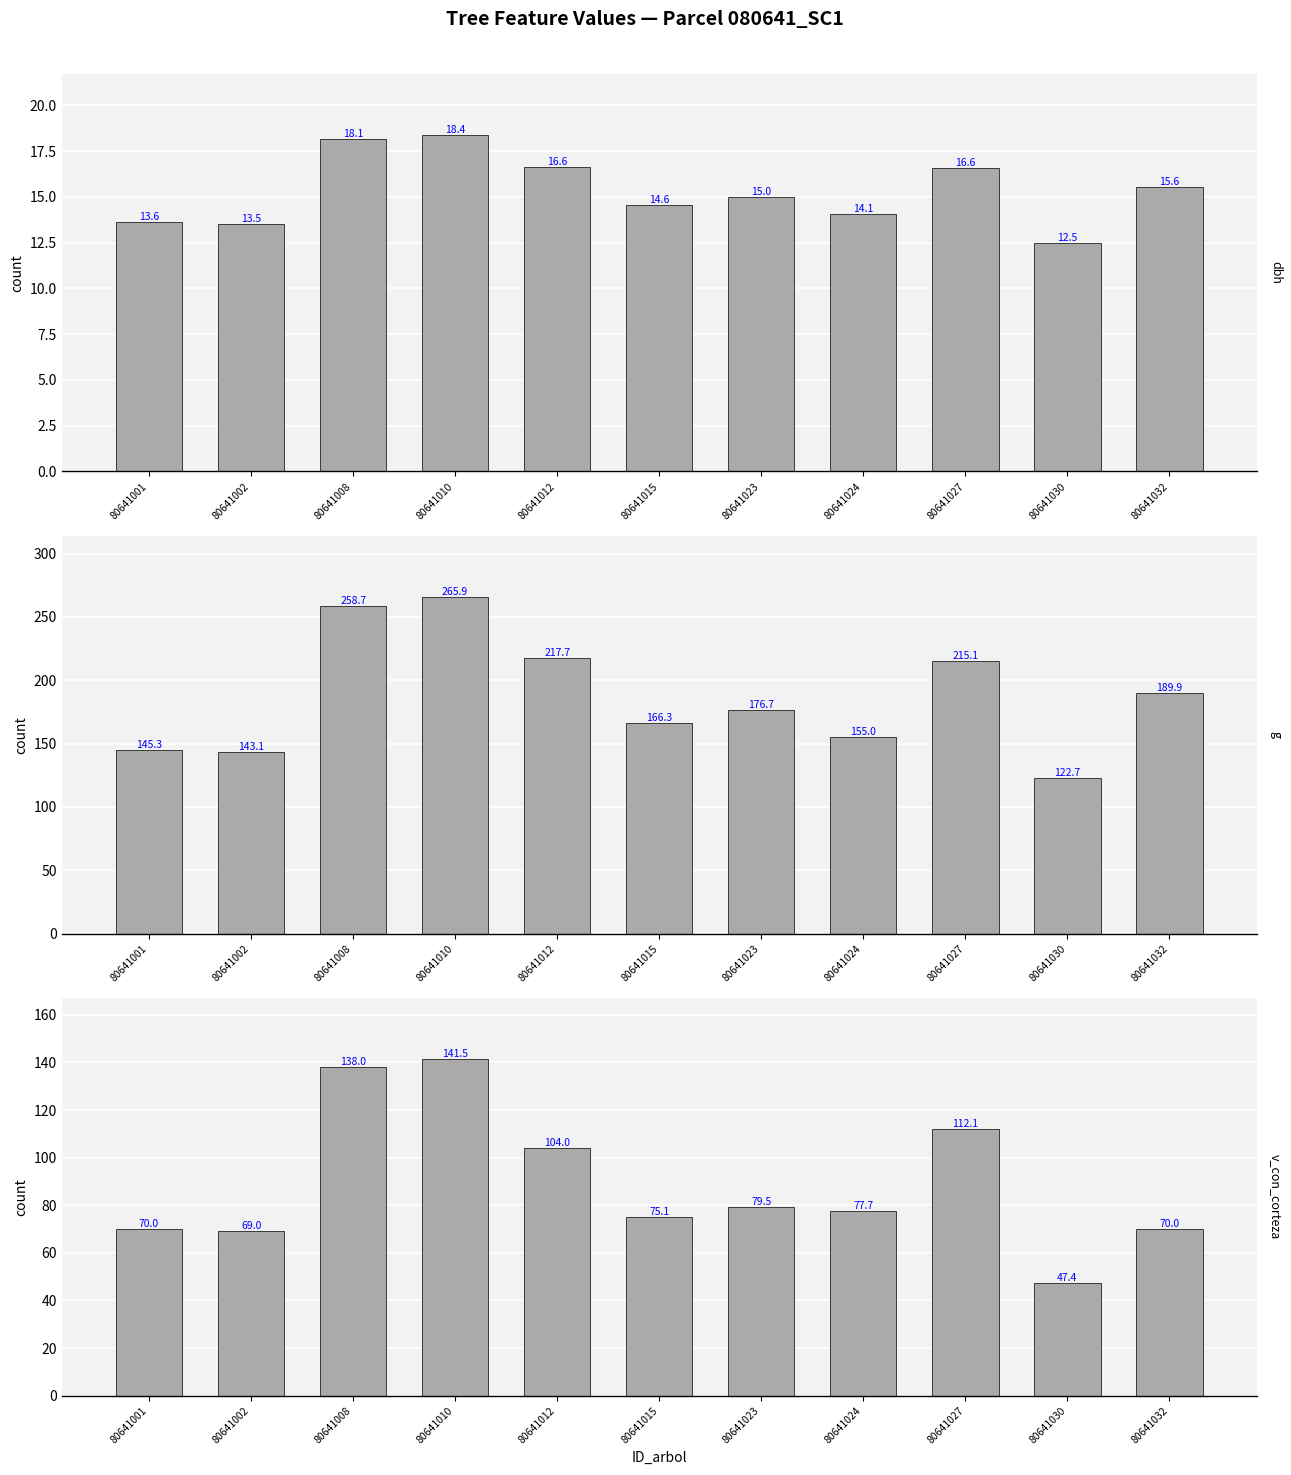

True or false: g has a value of 82.6 at 80641015.

False